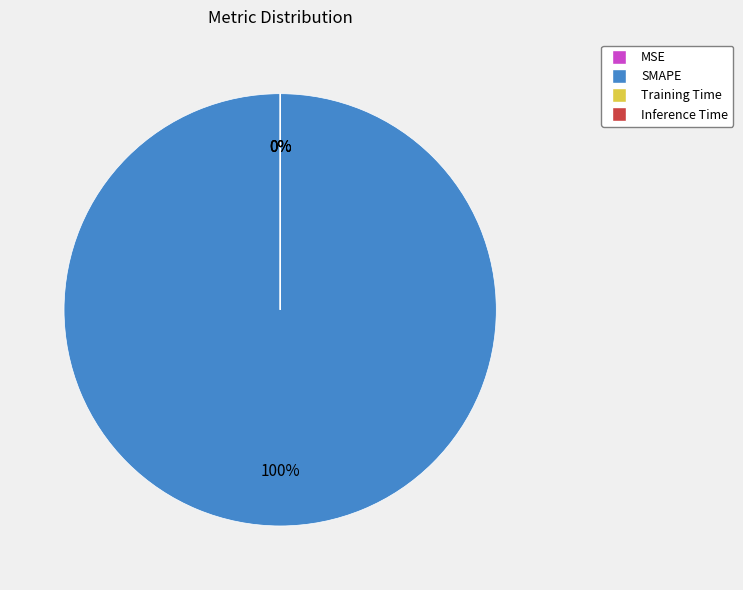

The Inference Time slice represents 12% of the pie. True or false?

False